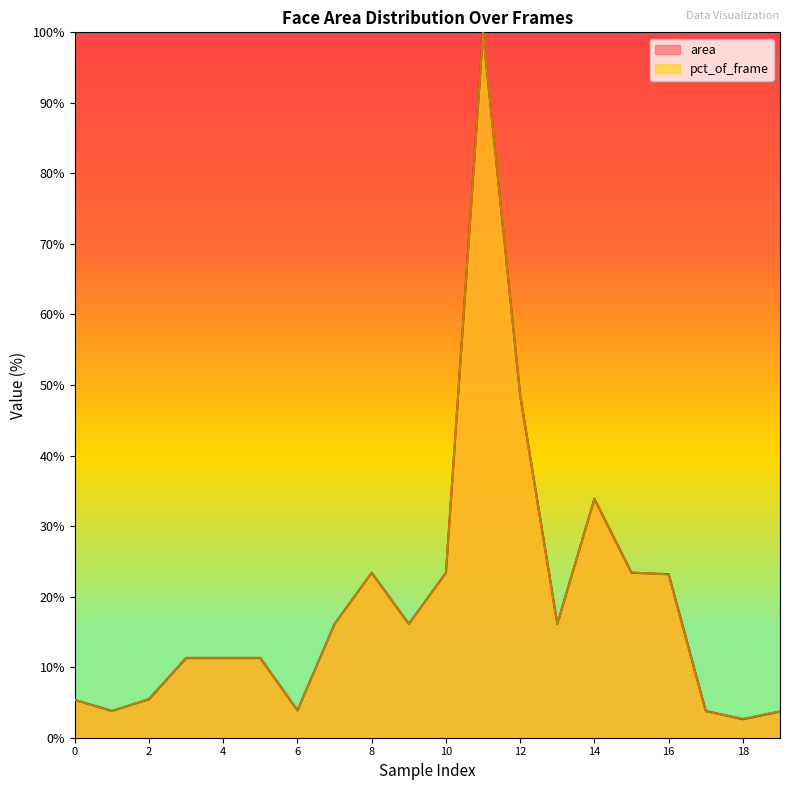

Which series ends up on top after the final intersection of area and pct_of_frame?

pct_of_frame